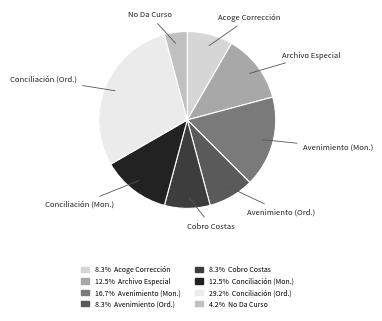

Does Avenimiento (Mon.) represent more than half of the total?

No